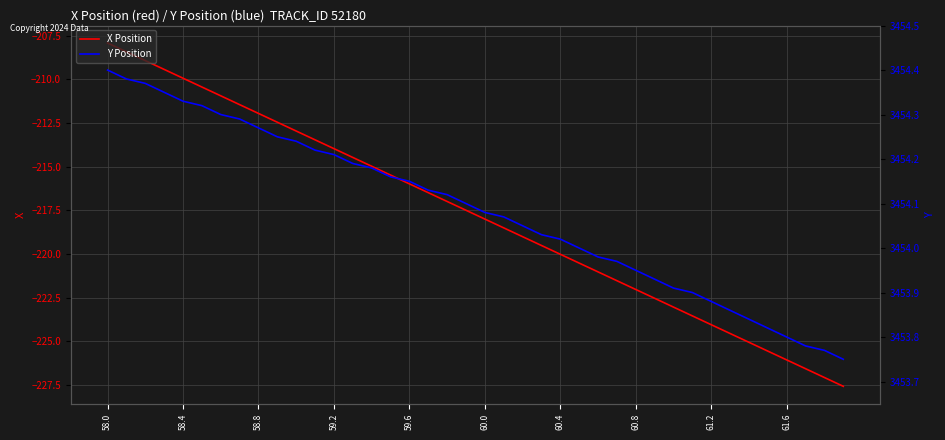

Reading right to left, transcribe all the data shown in this chart.

X Position: -227.6	-227.1	-226.6	-226.1	-225.6	-225.1	-224.6	-224.1	-223.5	-223.0	-222.5	-222.0	-221.5	-221.0	-220.5	-220.0	-219.5	-219.0	-218.5	-218.0	-217.5	-217.0	-216.5	-216.0	-215.5	-215.0	-214.5	-214.0	-213.5	-213.0	-212.4	-211.9	-211.4	-210.9	-210.4	-209.9	-209.4	-208.9	-208.4	-207.9
Y Position: 3453.8	3453.8	3453.8	3453.8	3453.8	3453.8	3453.9	3453.9	3453.9	3453.9	3453.9	3453.9	3454.0	3454.0	3454.0	3454.0	3454.0	3454.1	3454.1	3454.1	3454.1	3454.1	3454.1	3454.2	3454.2	3454.2	3454.2	3454.2	3454.2	3454.2	3454.2	3454.3	3454.3	3454.3	3454.3	3454.3	3454.3	3454.4	3454.4	3454.4